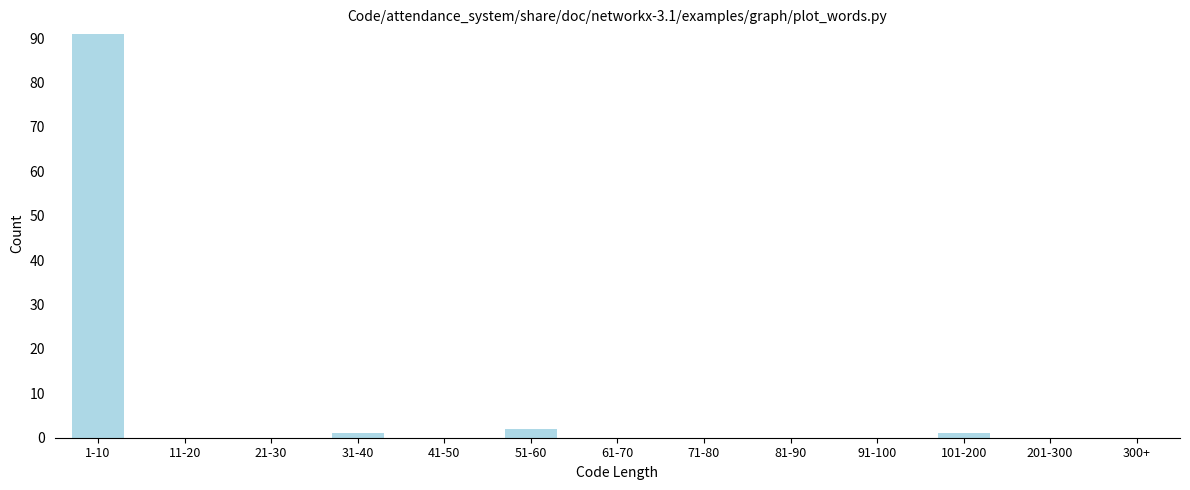

Reading left to right, list all the values displayed in this chart.

1-10=91	11-20=0	21-30=0	31-40=1	41-50=0	51-60=2	61-70=0	71-80=0	81-90=0	91-100=0	101-200=1	201-300=0	300+=0